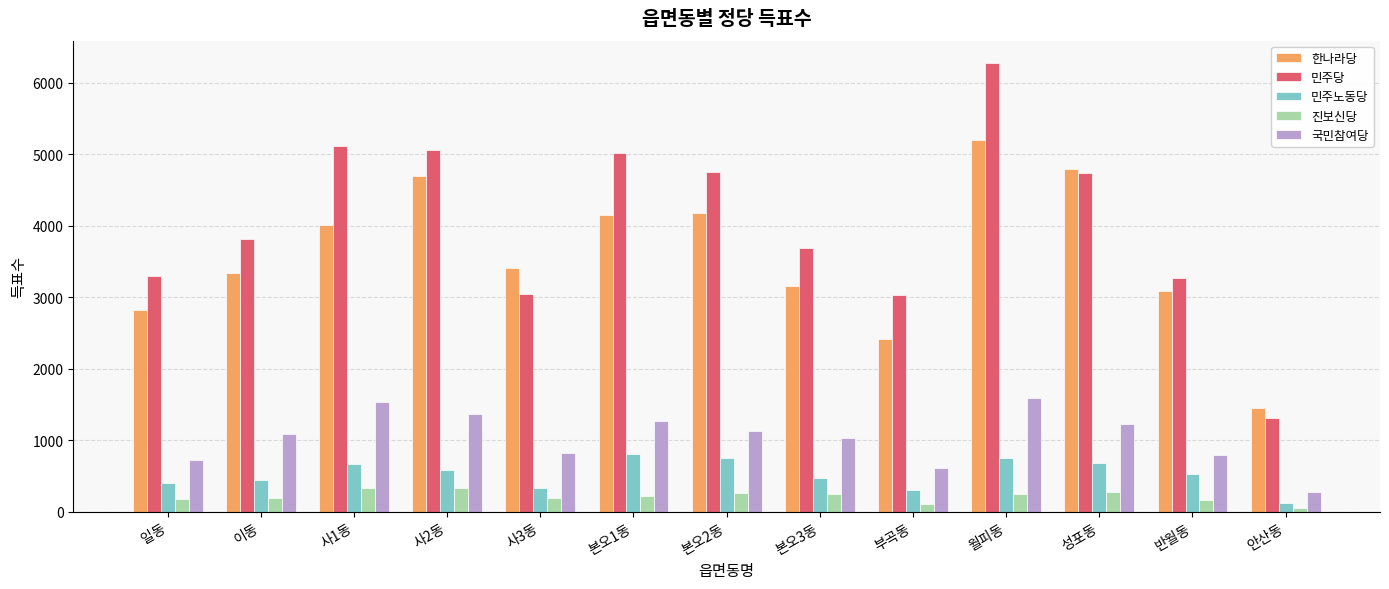

What is the maximum value shown in the chart?

6272